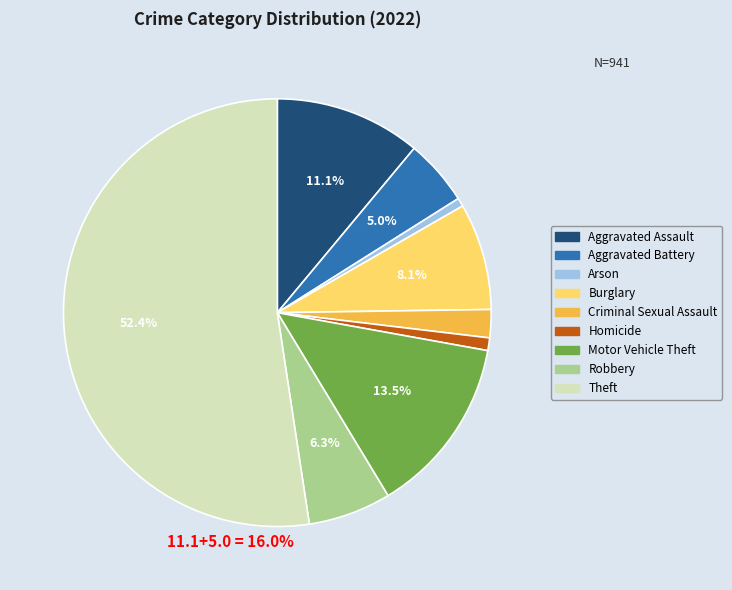

The Theft slice represents 52% of the pie. True or false?

True